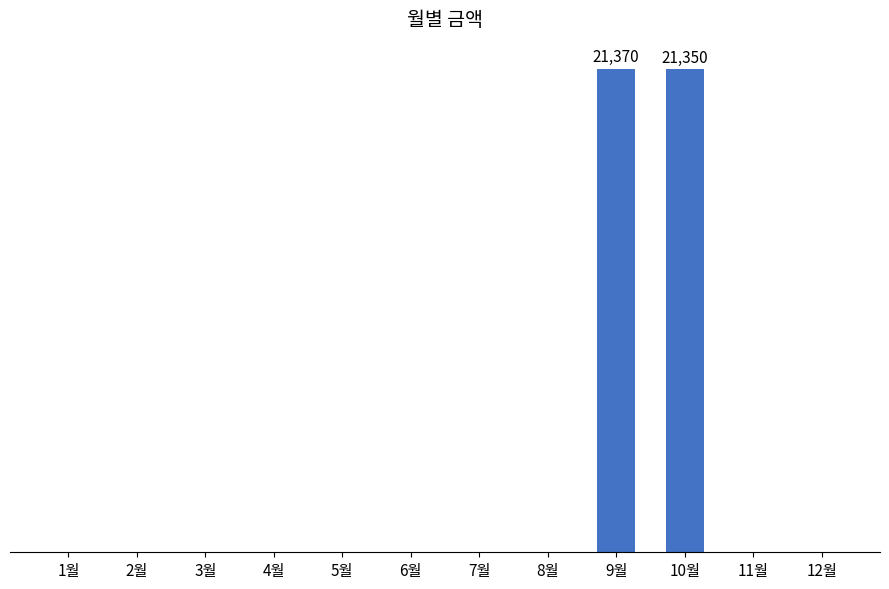

List the labels in order of value, largest first.

9월, 10월, 1월, 2월, 3월, 4월, 5월, 6월, 7월, 8월, 11월, 12월